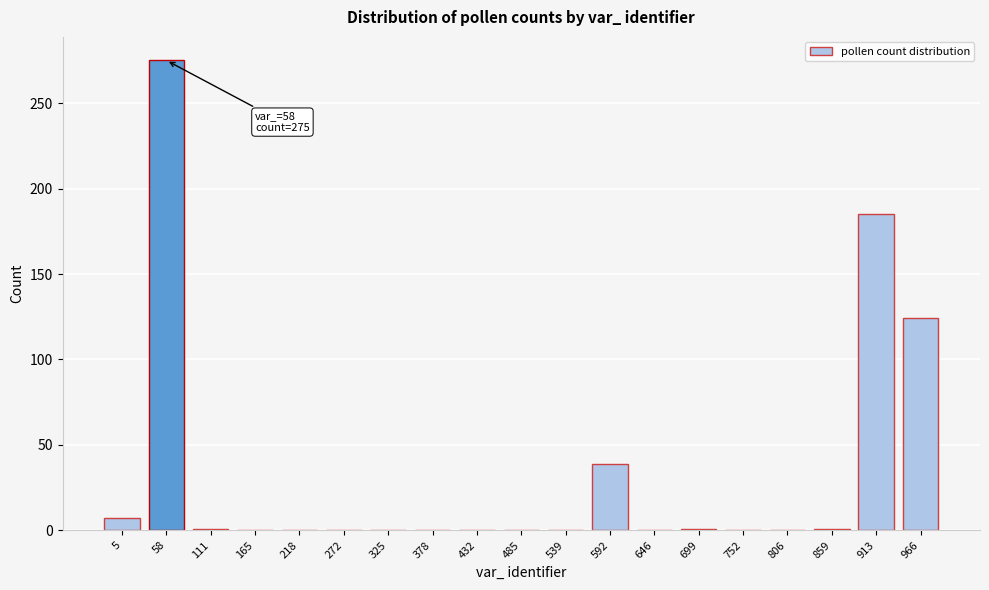

What is the maximum value shown in the chart?

275